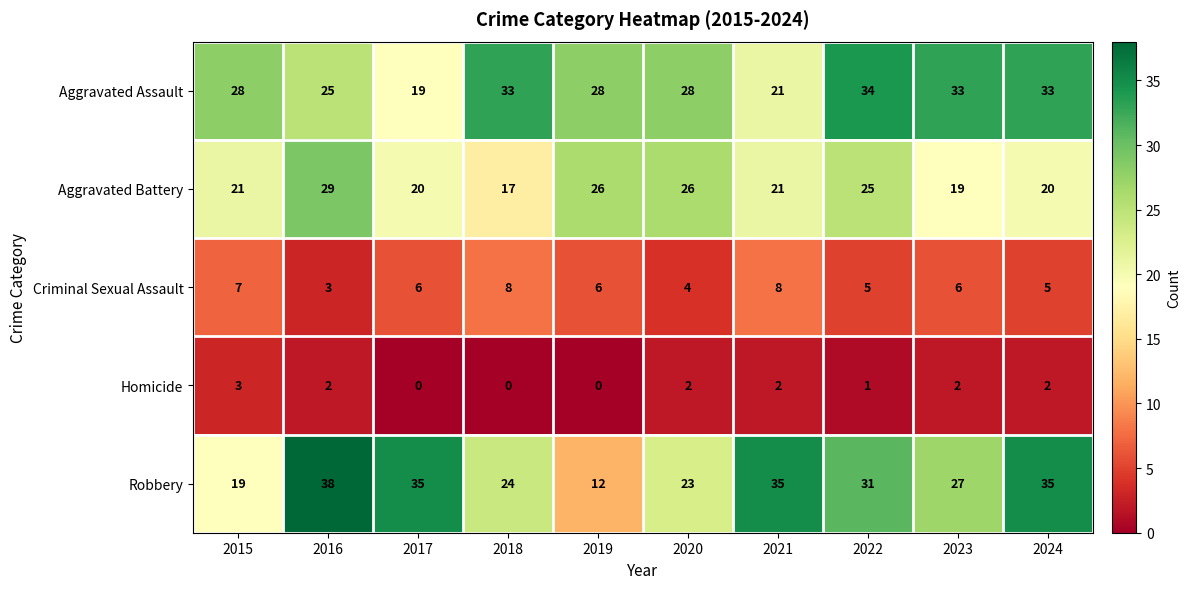

What is the minimum value for Aggravated Battery?

17